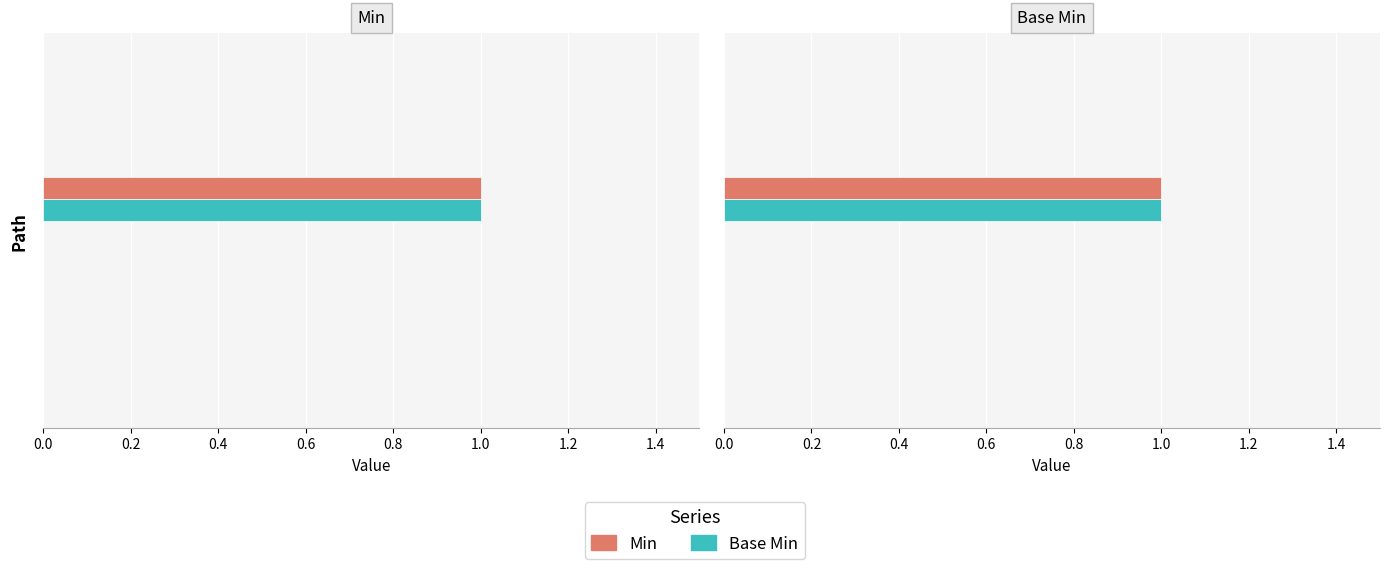

Which series changed the most between 0.2 and 0.8?

Min